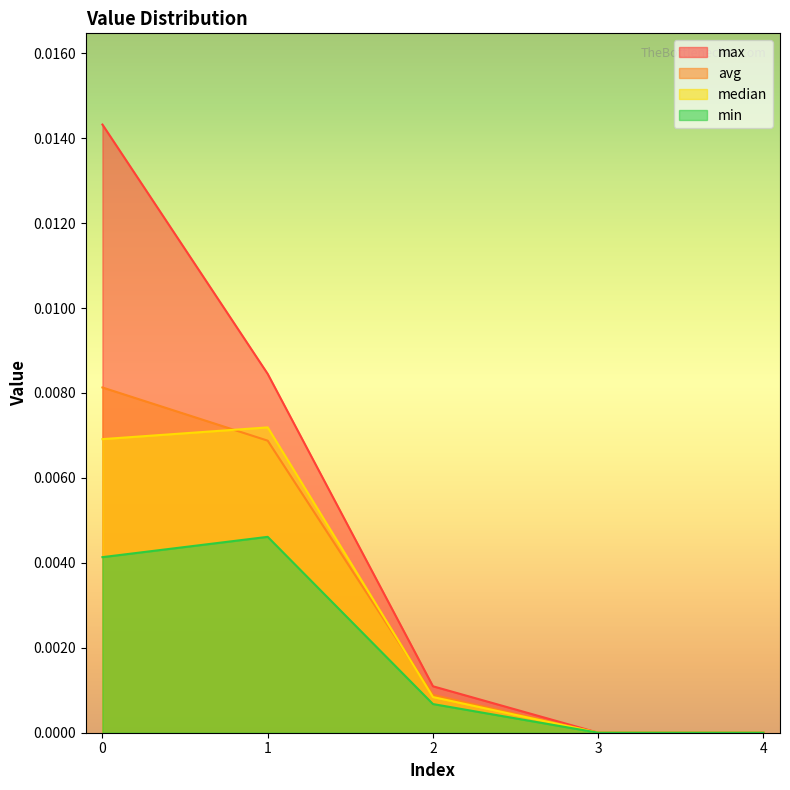

At which label does max reach its minimum?

3